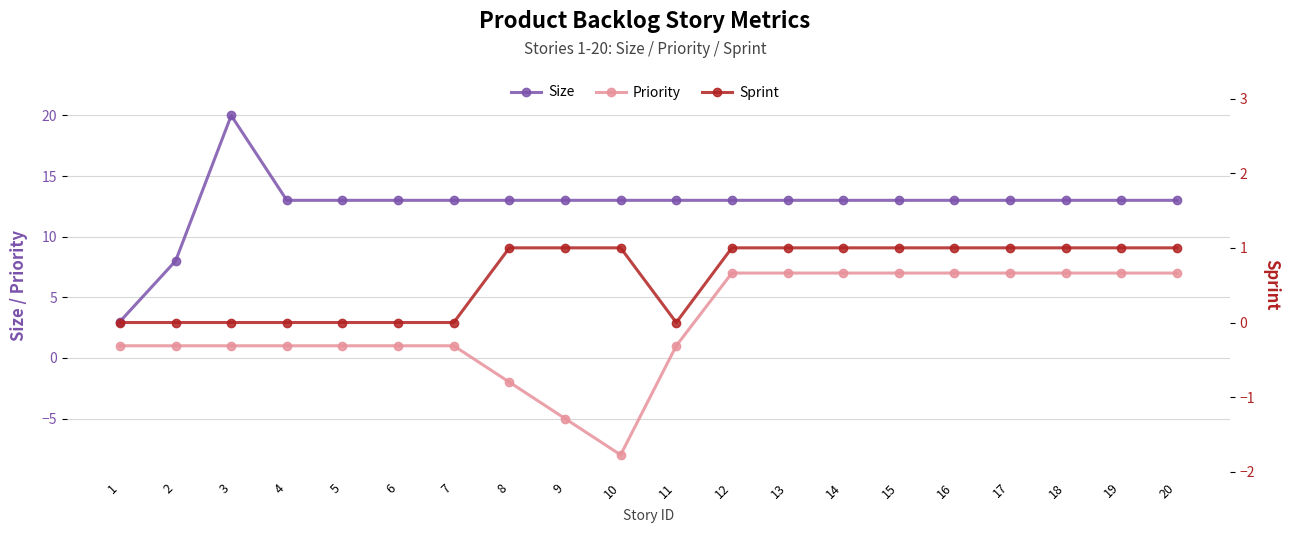

Reading left to right, extract all data points from this chart.

Size: 3	8	20	13	13	13	13	13	13	13	13	13	13	13	13	13	13	13	13	13
Priority: 1	1	1	1	1	1	1	-2	-5	-8	1	7	7	7	7	7	7	7	7	7
Sprint: 0	0	0	0	0	0	0	1	1	1	0	1	1	1	1	1	1	1	1	1